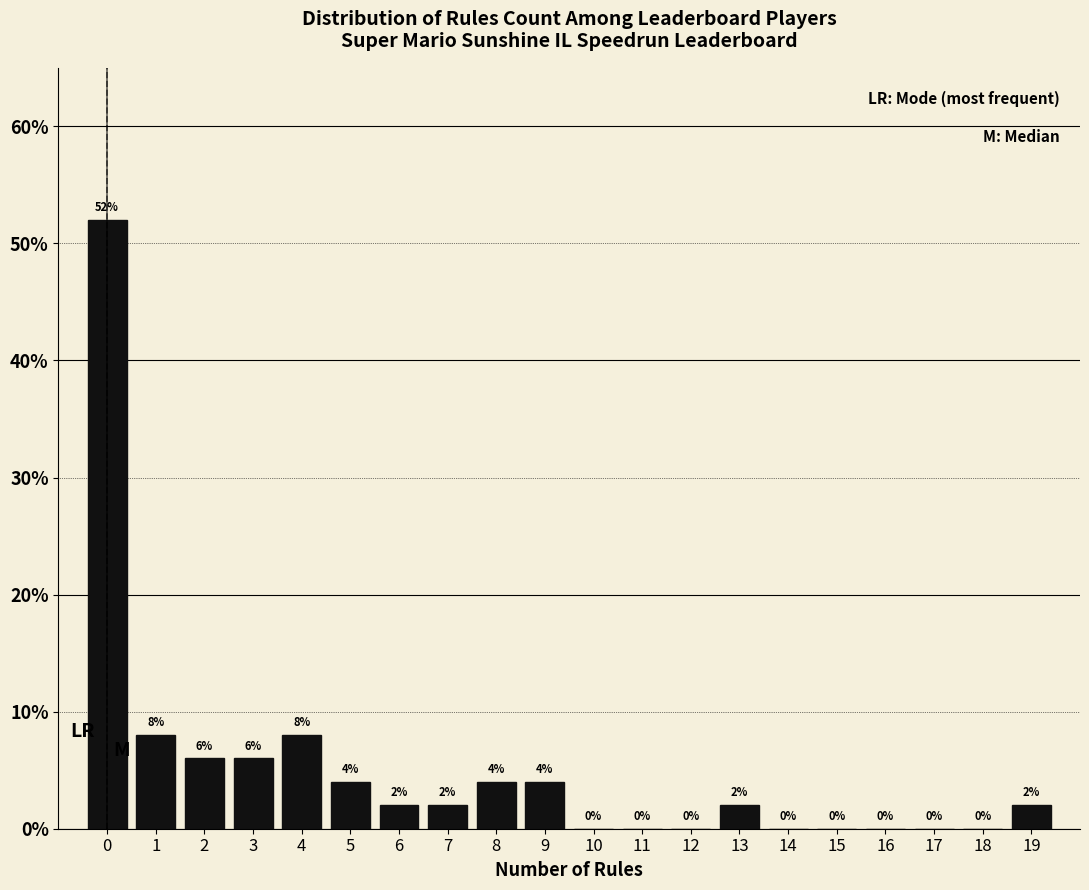

Which range on the x-axis has the tallest bar?

-0.5 to 0.5